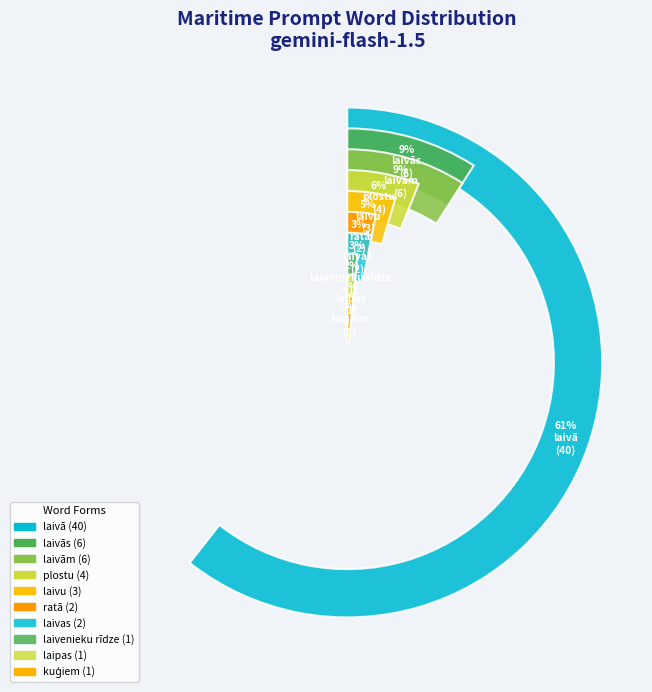

To the nearest percent, what is the difference between the largest and smallest slice percentages?

59%